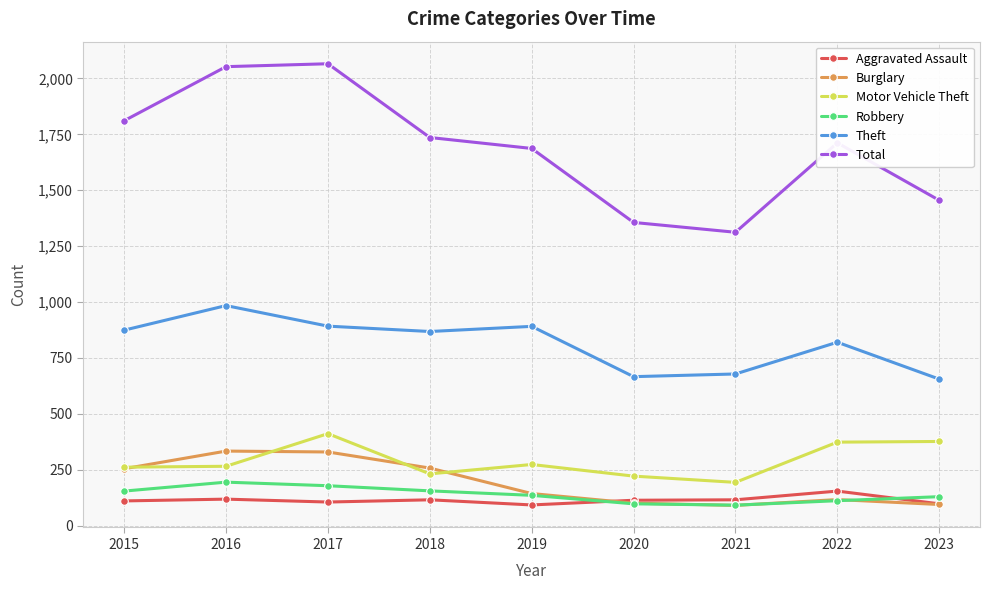

What is the value of the Burglary point at the 5th from the left?

143